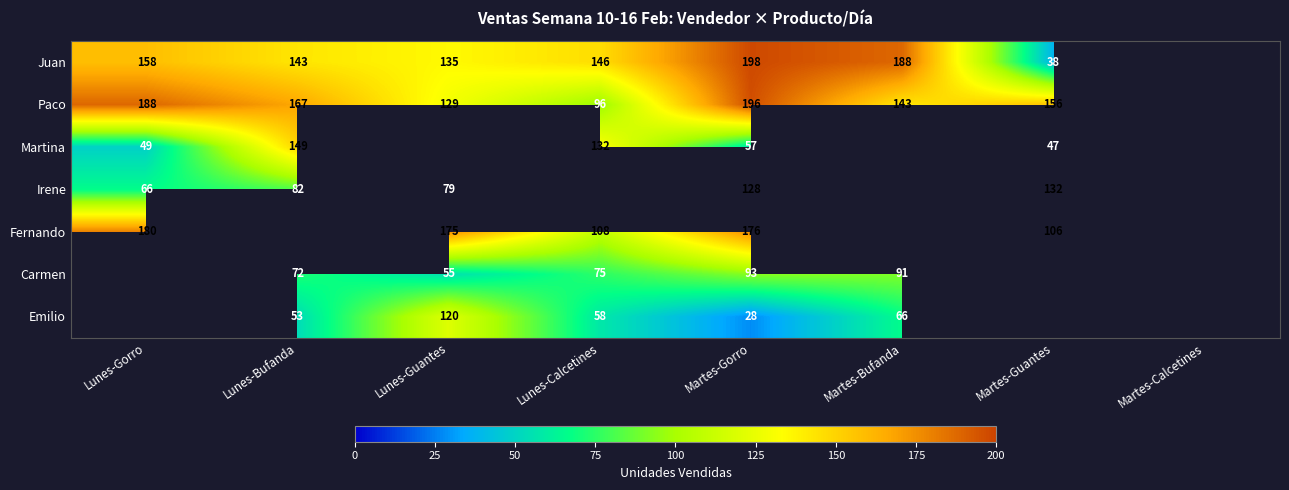

The Carmen series shows 75 at Lunes-Calcetines. True or false?

True